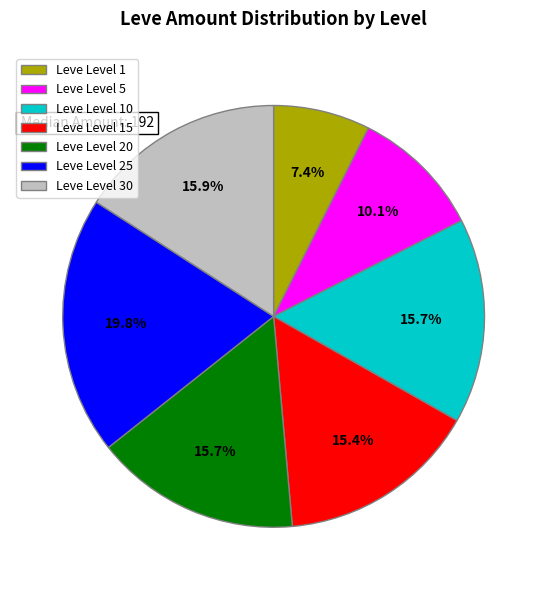

Is there any slice that represents more than half of the pie?

No